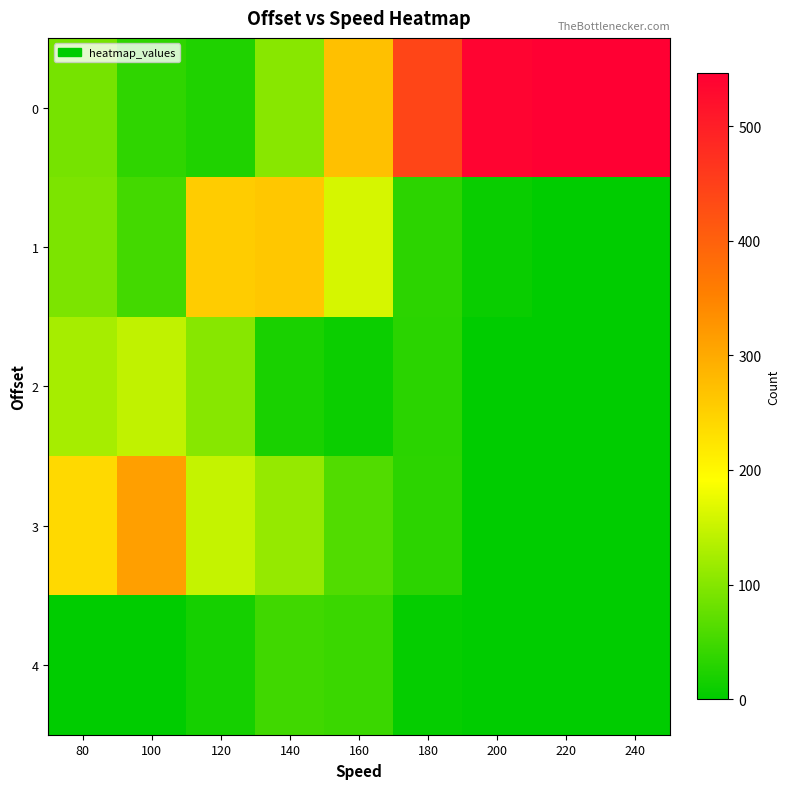

Reading left to right, list all the values displayed in this chart.

0: 80=89	100=36	120=24	140=103	160=271	180=441	200=538	220=546	240=546
1: 80=93	100=51	120=256	140=262	160=161	180=34	200=8	220=0	240=0
2: 80=125	100=145	120=102	140=20	160=9	180=32	200=0	220=0	240=0
3: 80=239	100=314	120=148	140=113	160=61	180=34	200=0	220=0	240=0
4: 80=0	100=0	120=16	140=48	160=44	180=5	200=0	220=0	240=0